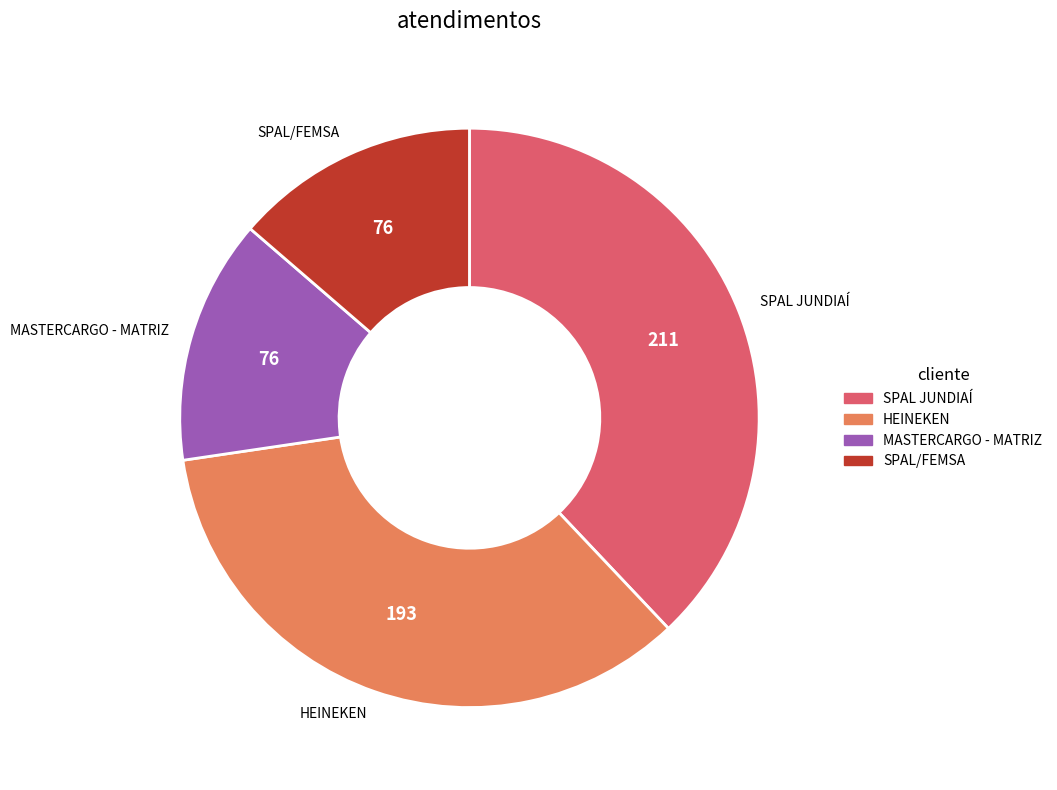

Combined, do SPAL/FEMSA and SPAL JUNDIAÍ account for over 50%?

Yes